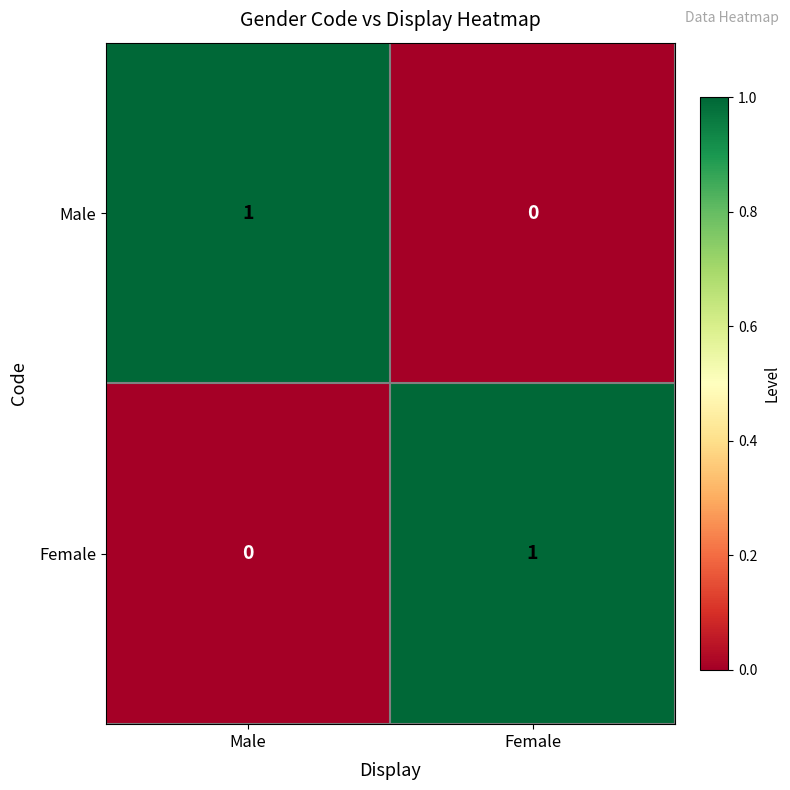

At which label is Female closest to 0?

Male